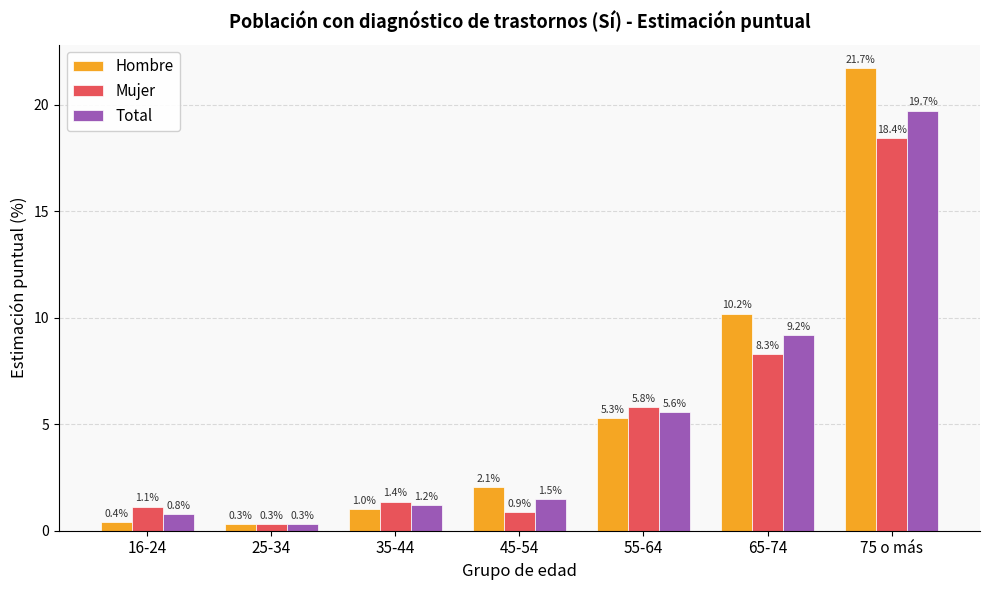

What is the difference between the second highest and second lowest values in the Hombre series?

9.8